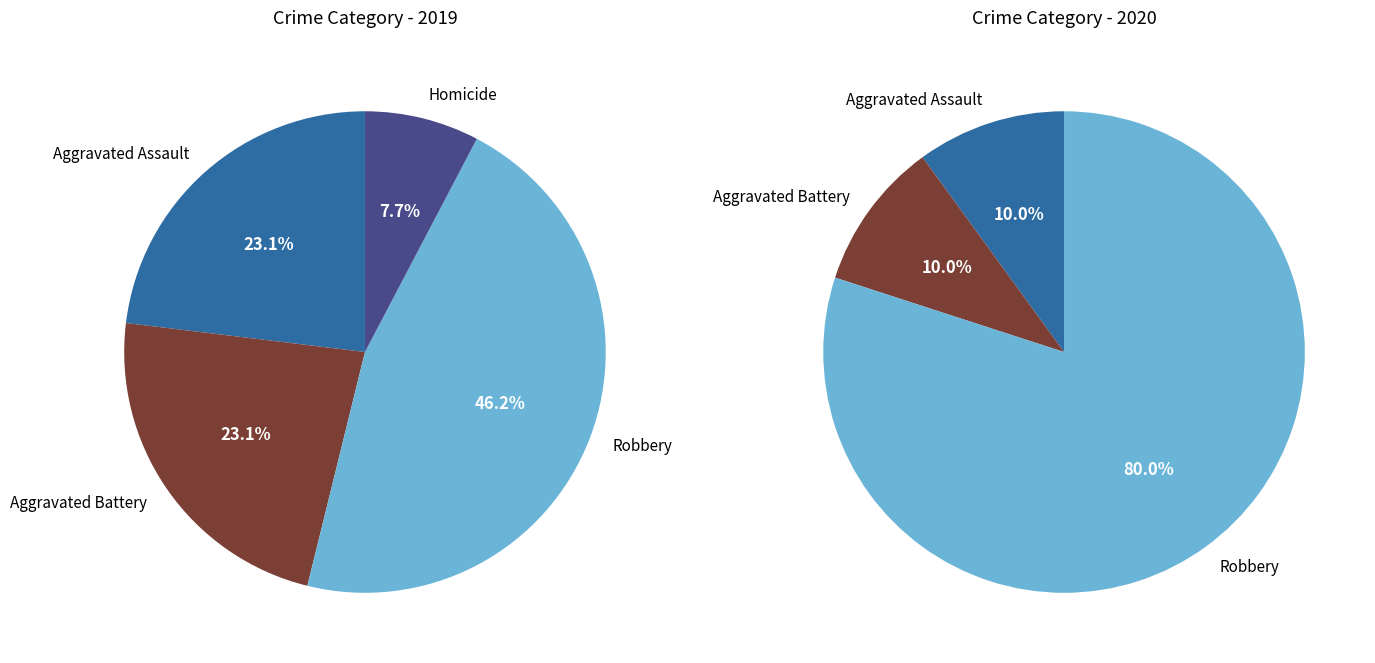

To the nearest percent, what is the difference between the largest and smallest slice percentages?

38%